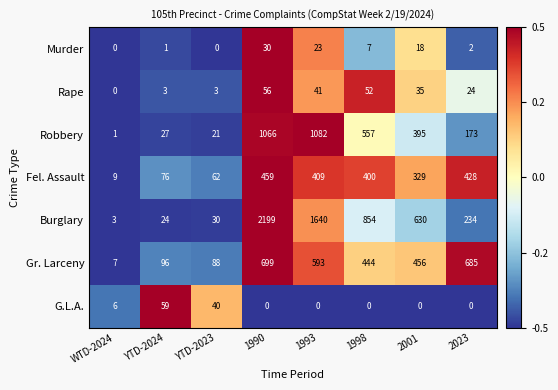

What is the difference between the maximum and minimum values in the Fel. Assault series?

450